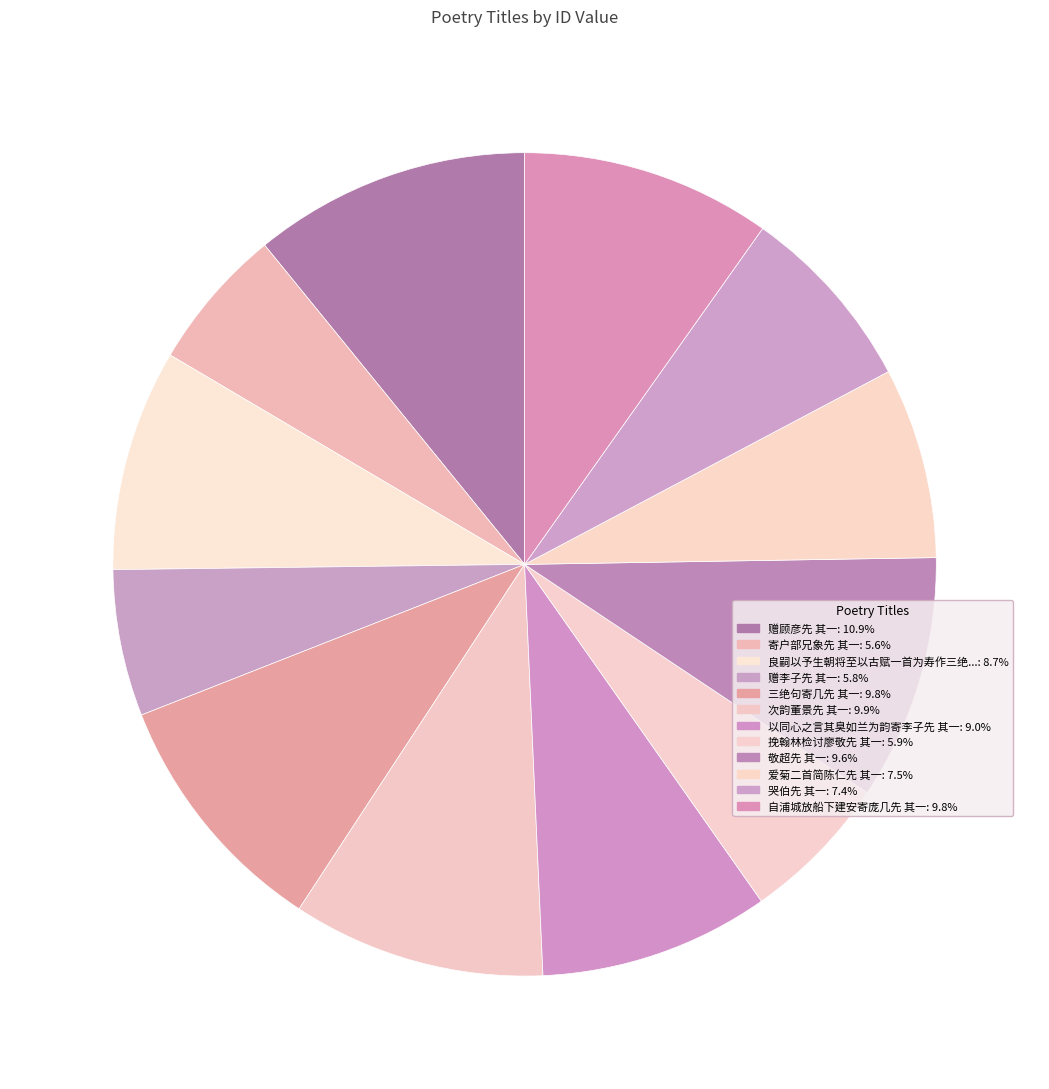

How many slices are in this pie chart?

12